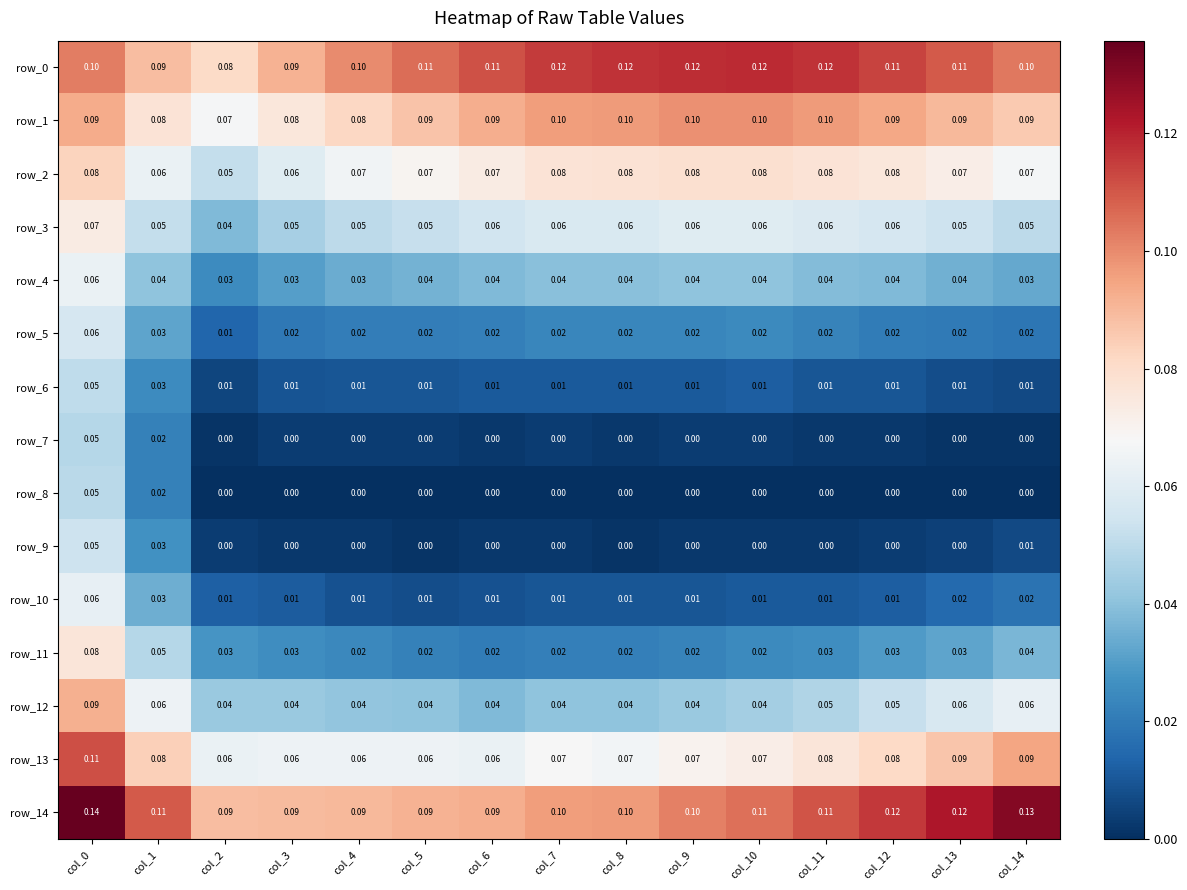

Is it true that row_3 equals 0.1 at col_10?

True